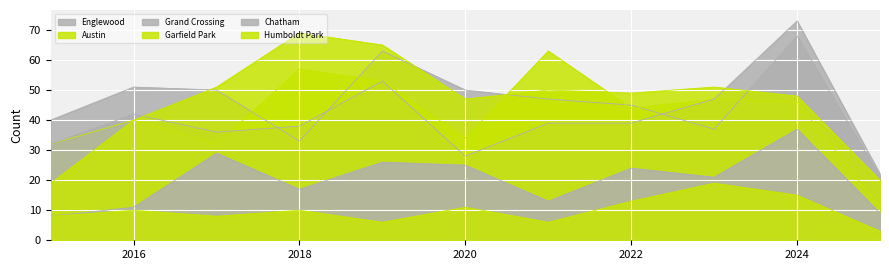

How many interior local valleys does the Austin series have?

3